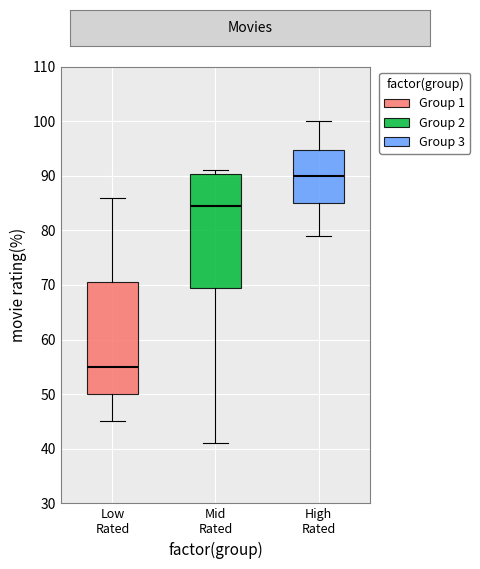

Where is the lower edge of the box for Mid Rated on the y-axis? The values are not printed on the chart, so give them approximately, as read against the axis.

70